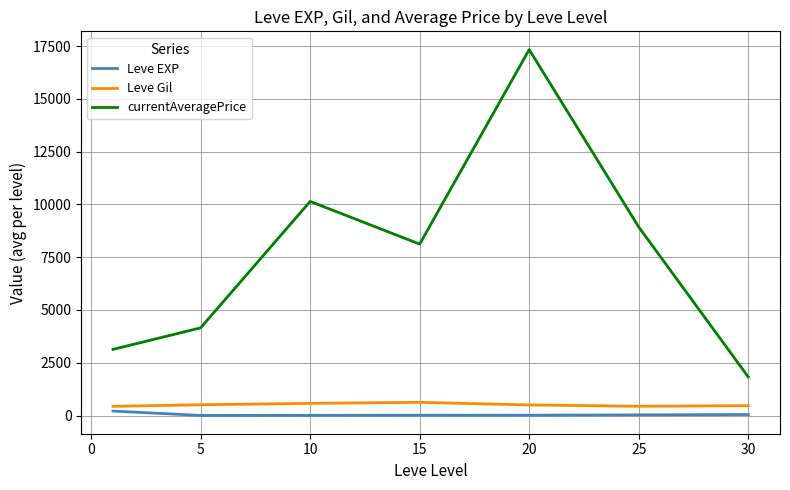

Which series has the largest total across all categories?

currentAveragePrice